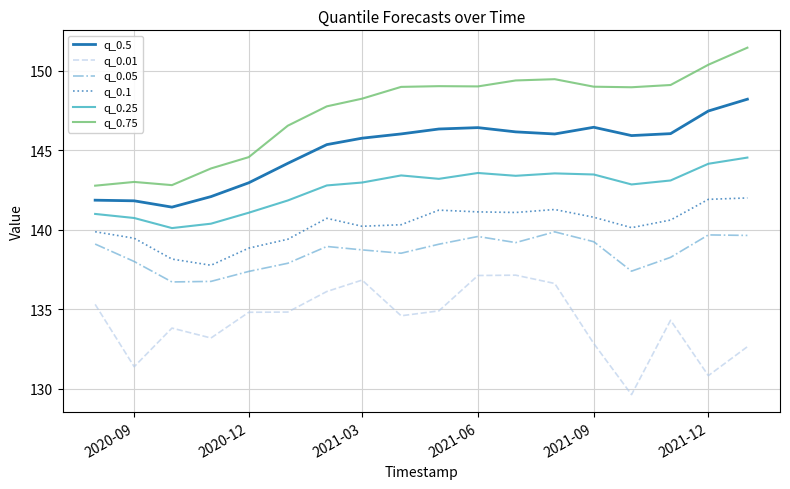

What is the lowest value of the q_0.05 series?

136.7